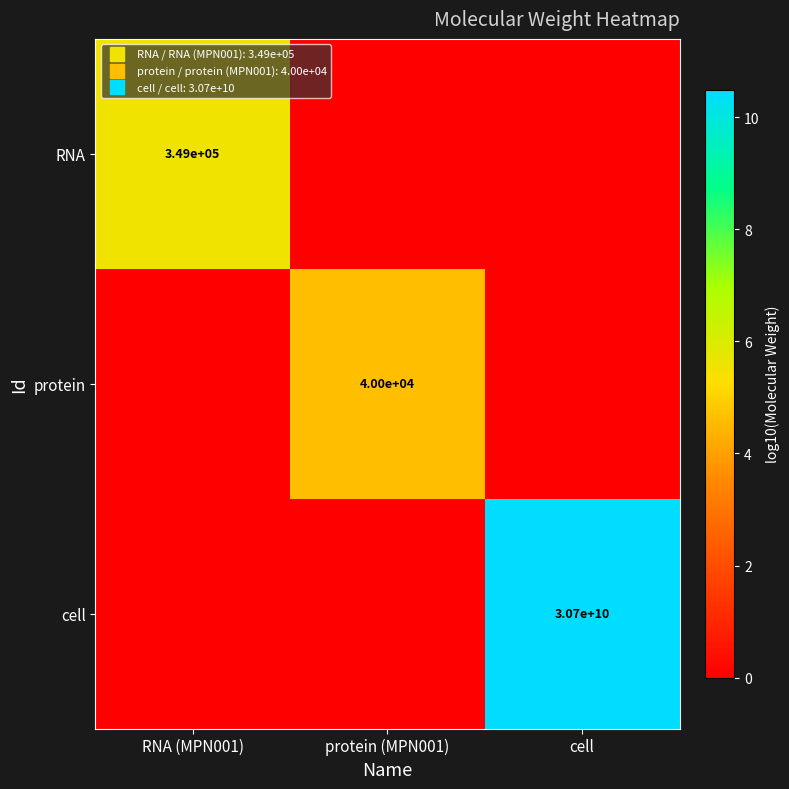

How many data points does each series have?

3